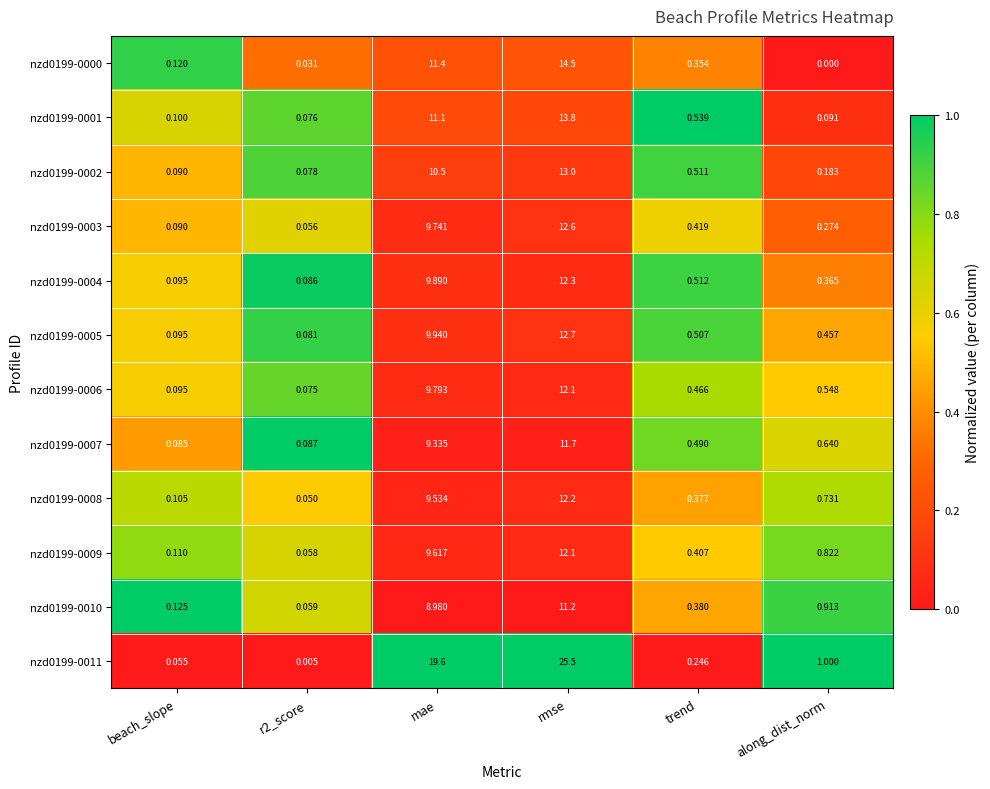

At which label is nzd0199-0000 closest to 7?

mae